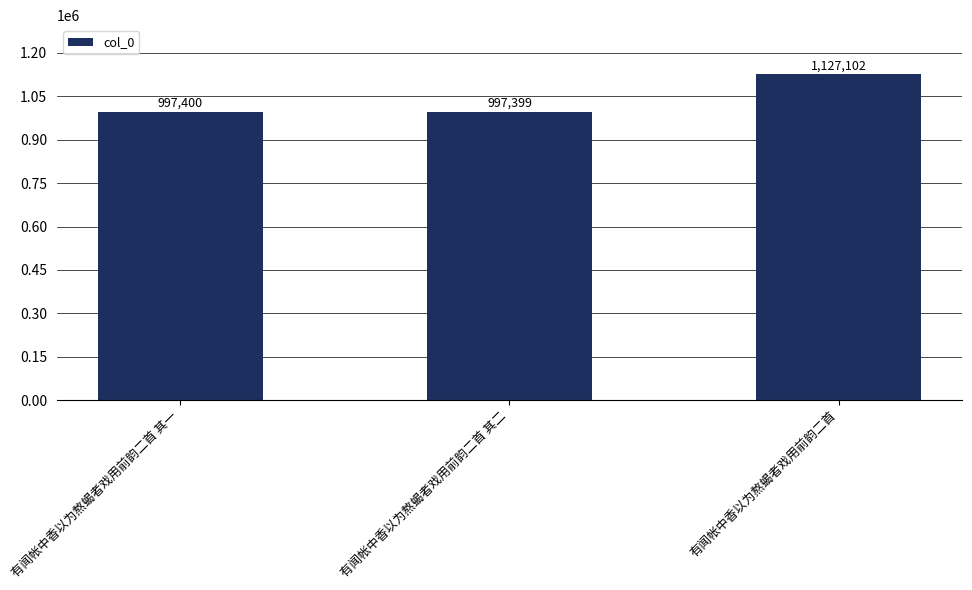

What value does the data have at 有闻帐中香以为熬蝎者戏用前韵二首, to the nearest 10?

1127100